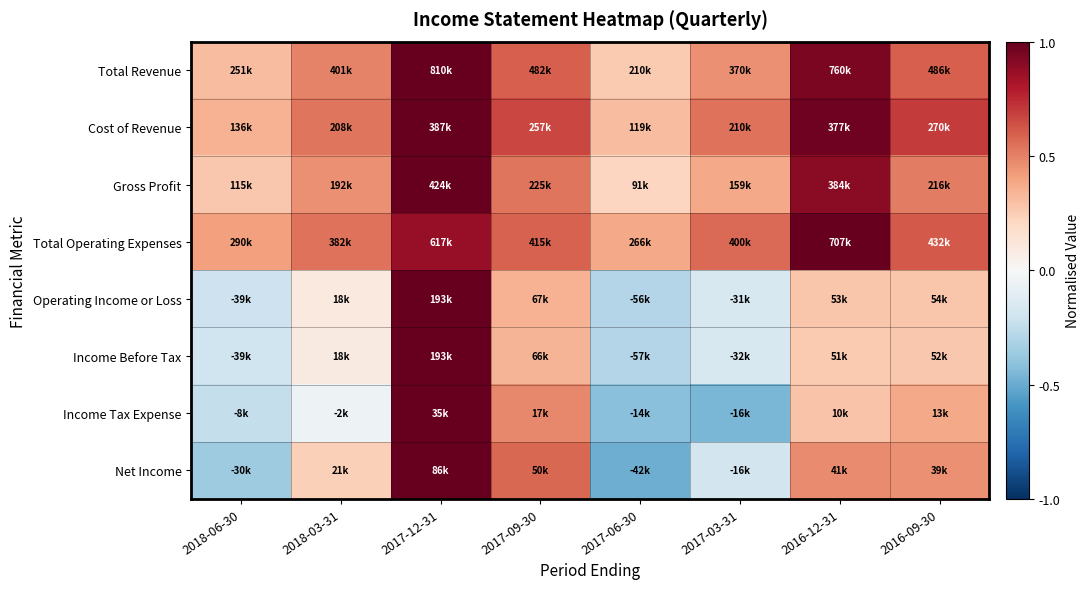

What is the maximum value shown in the chart?

1.0